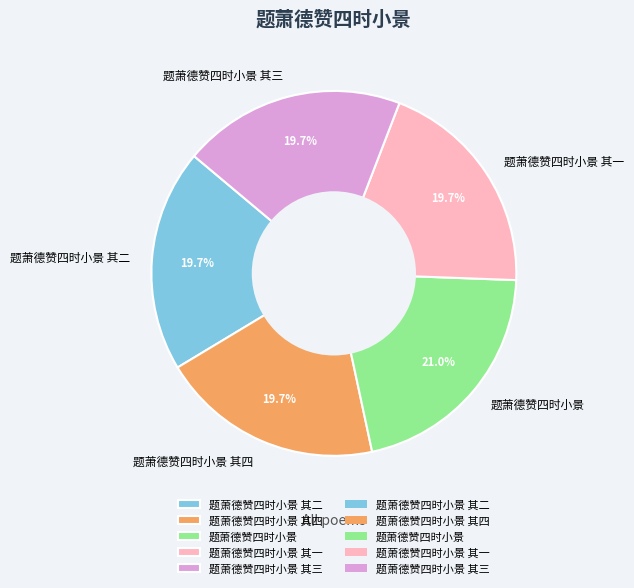

What percentage is the 题萧德赞四时小景 其四 slice, to the nearest percent?

20%